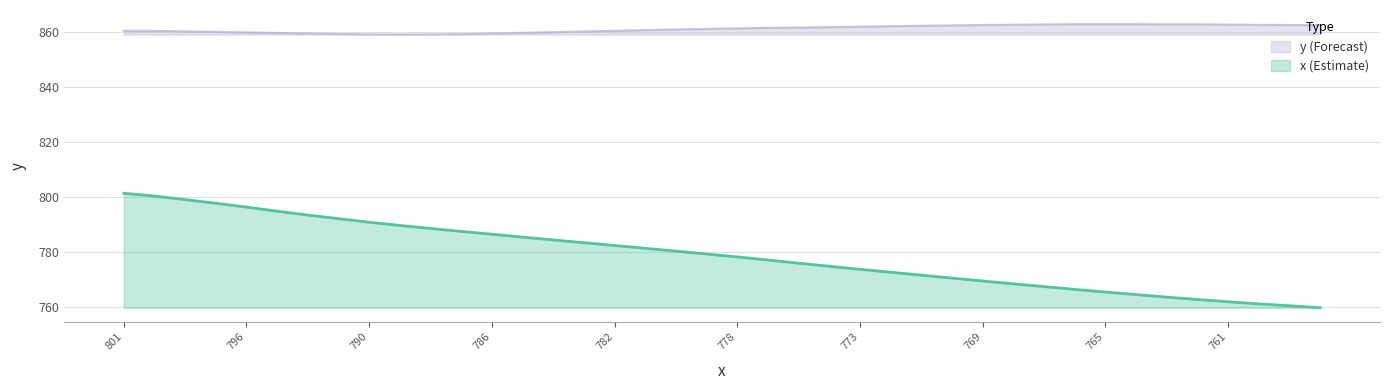

List the series in order of their overall mean, highest first.

y (Forecast), x (Estimate)